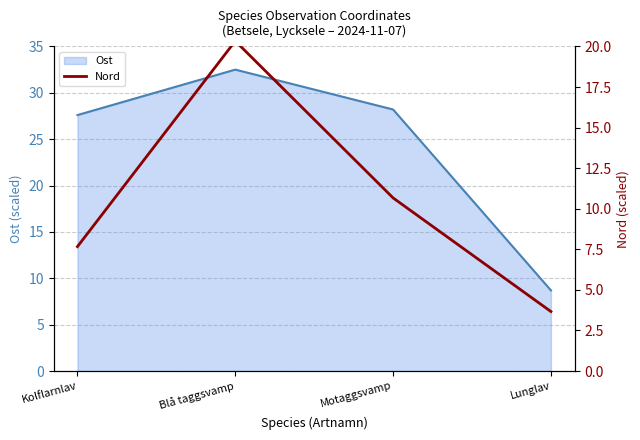

What position from the left is Kolflarnlav?

1